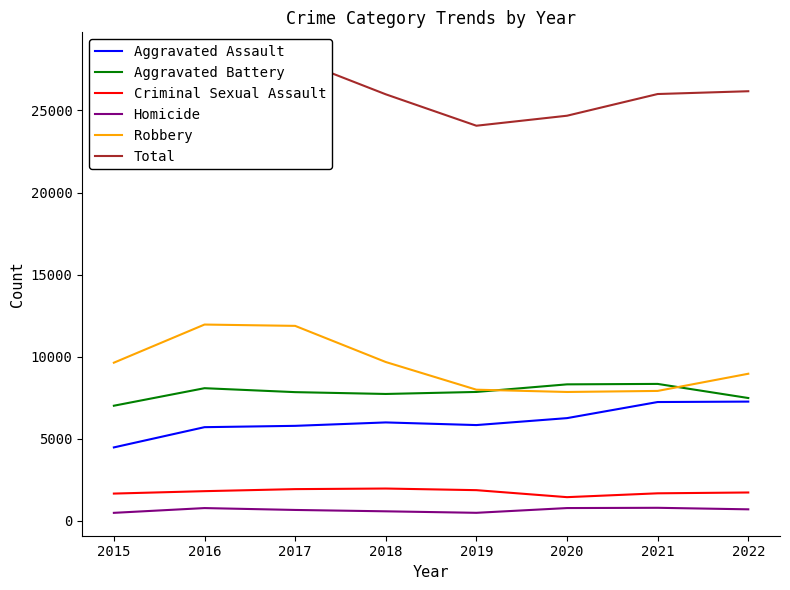

Which series has the widest spread of values?

Total